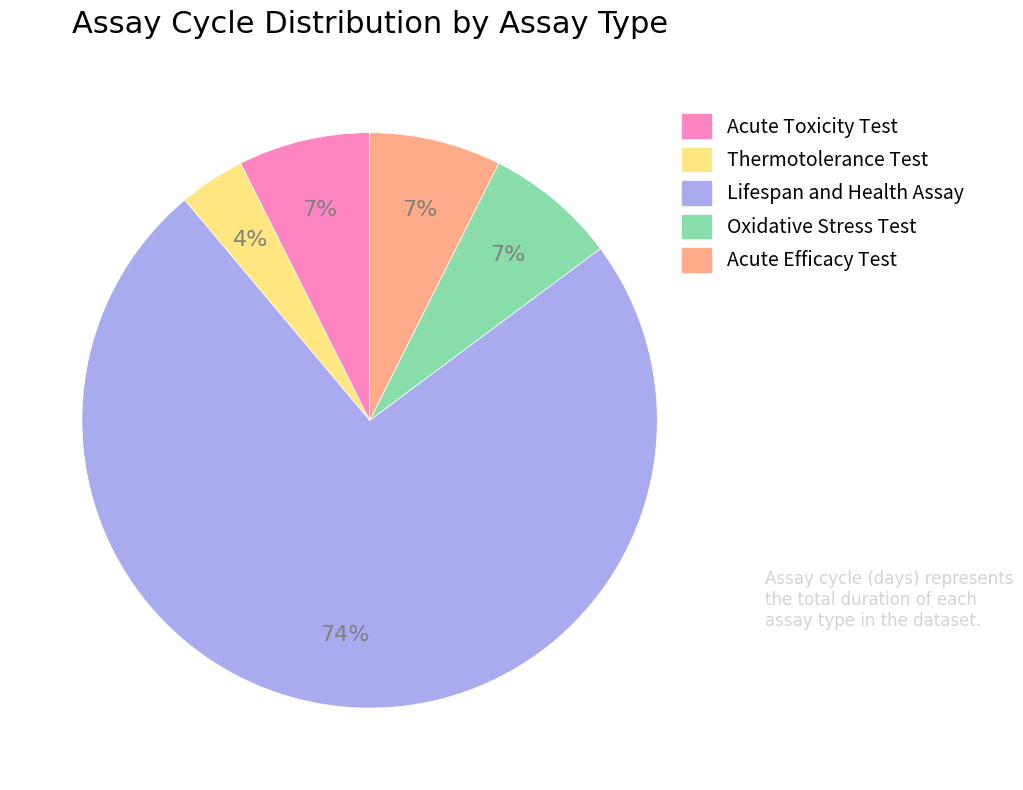

The Acute Toxicity Test slice represents 7% of the pie. True or false?

True